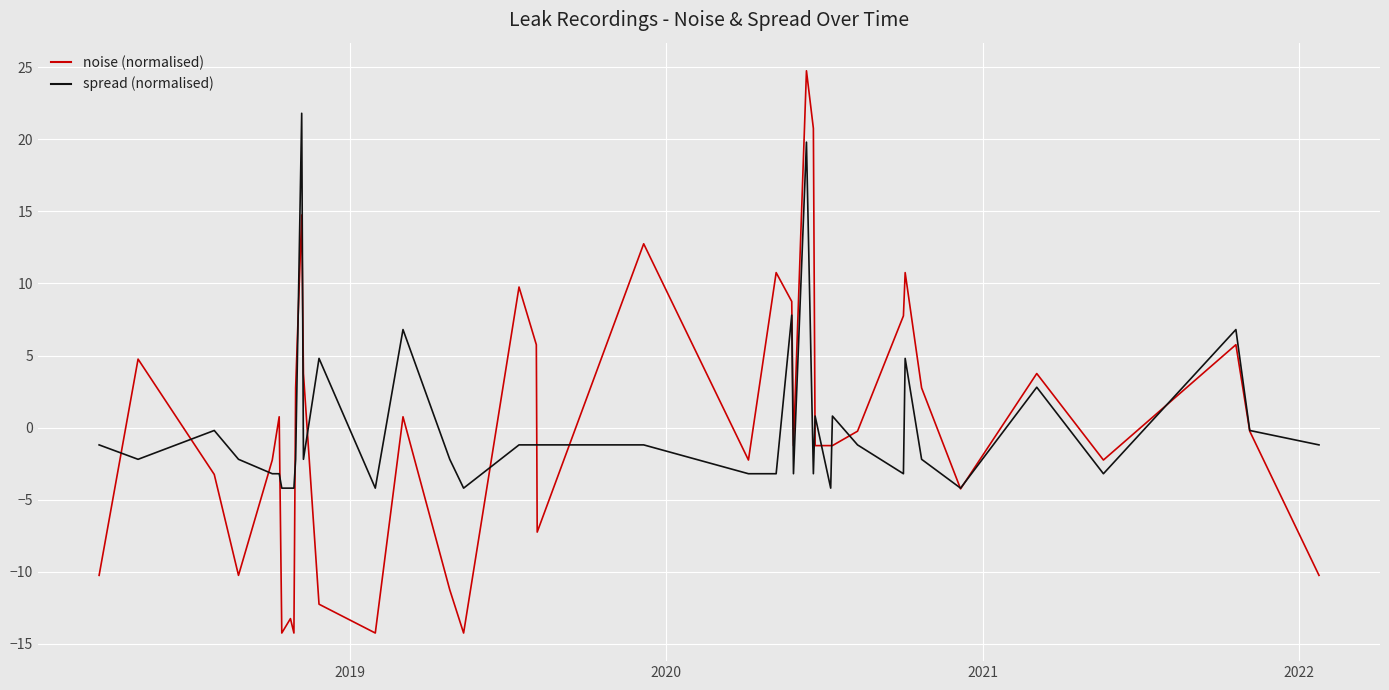

Which series has the largest range (max minus min)?

noise (normalised)